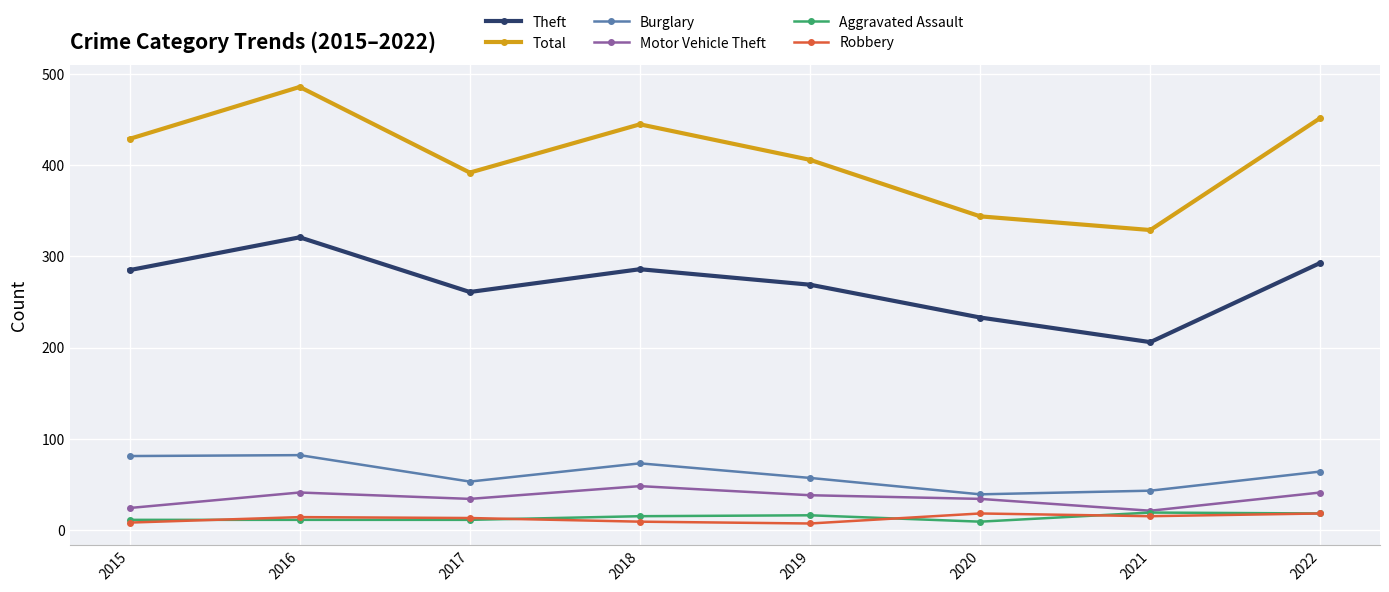

Which series changed the most between 2019 and 2021?

Total